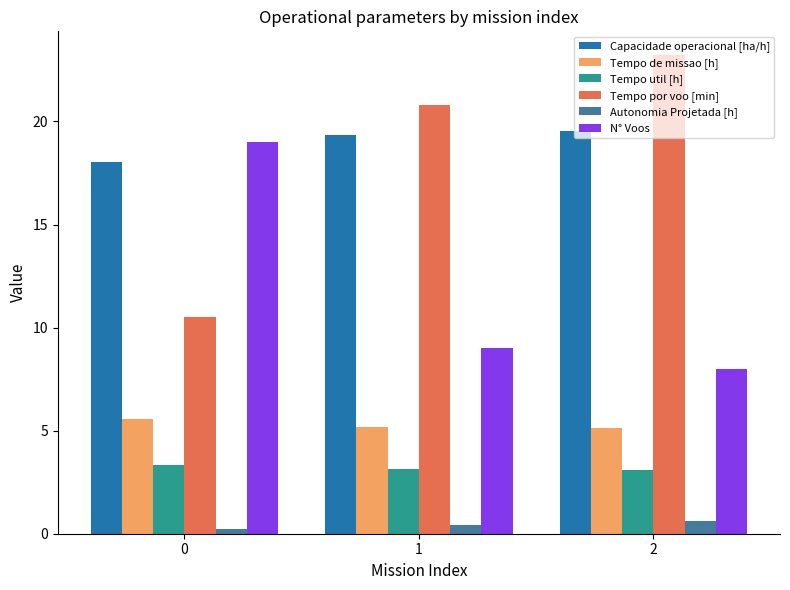

Which label corresponds to the largest value in the chart?

2